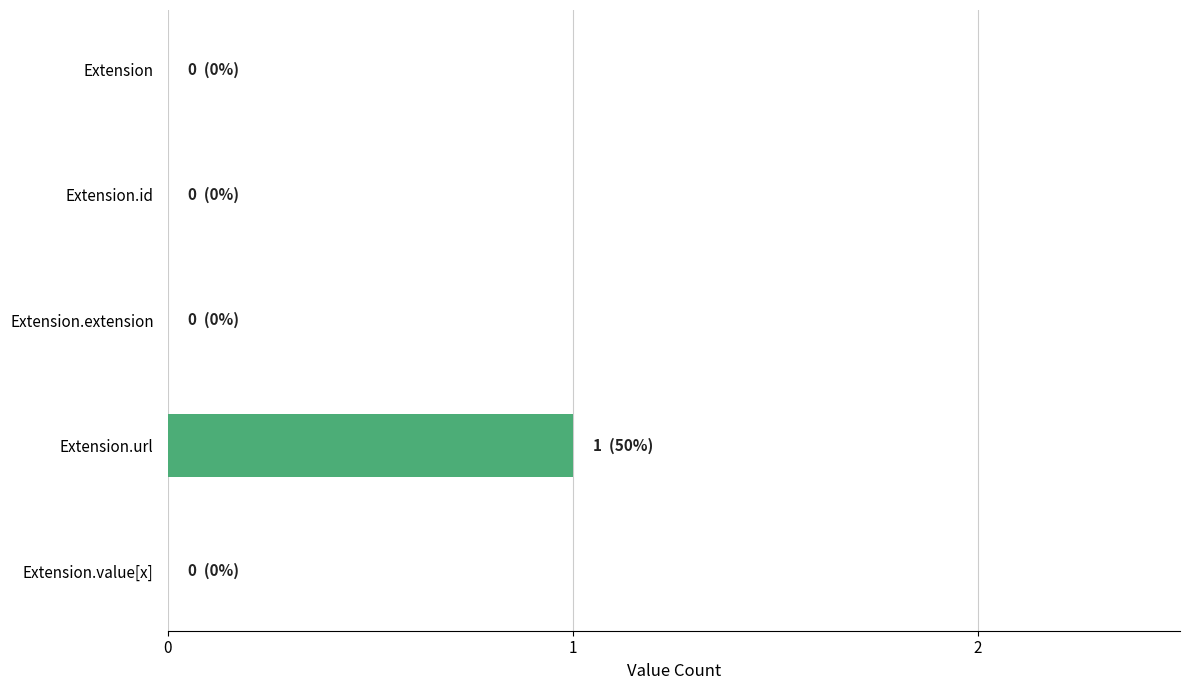

The chart shows a value of 0 at Extension. True or false?

True